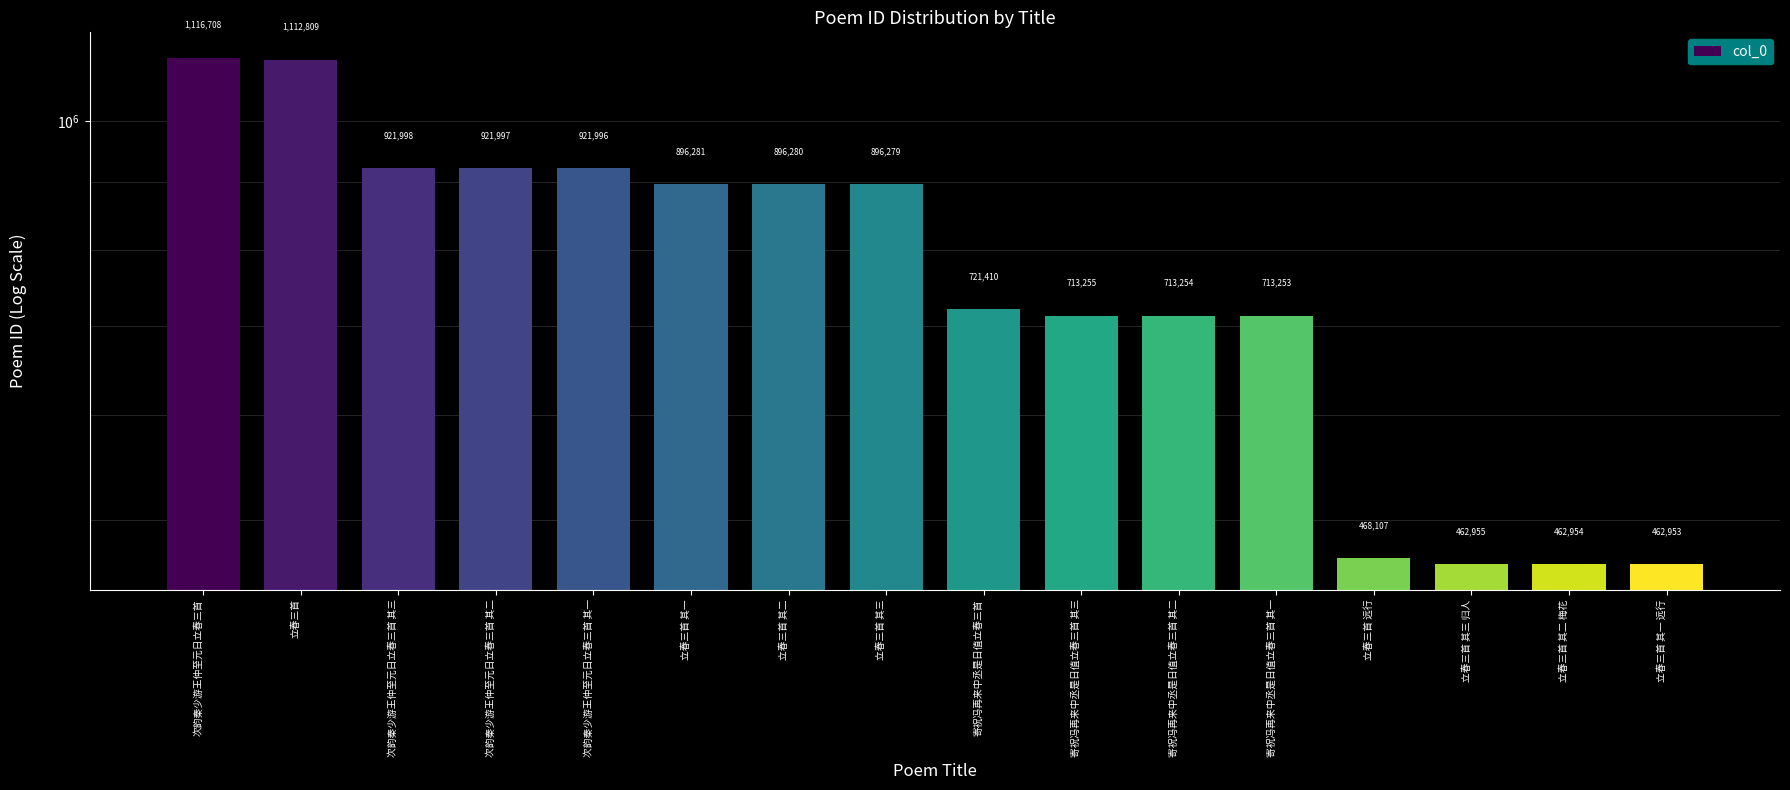

Is it true that the value at 立春三首 其二 梅花 is 724109?

False